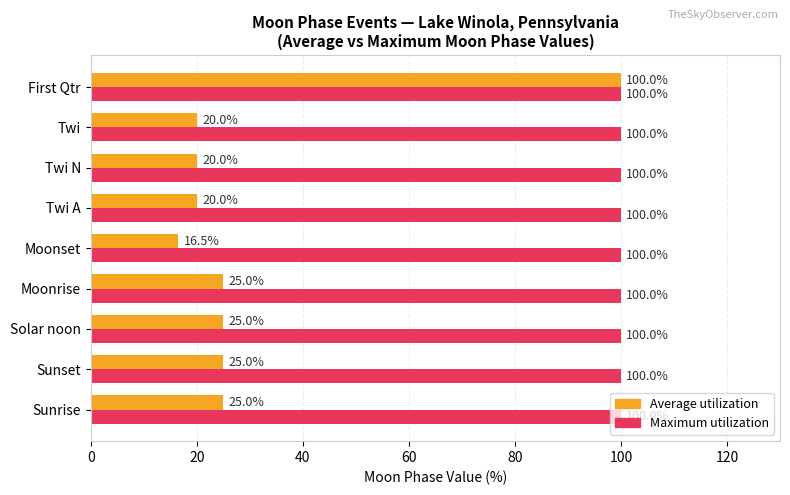

Is the value of Average utilization at Twi greater than the value of Maximum utilization at Twi?

No